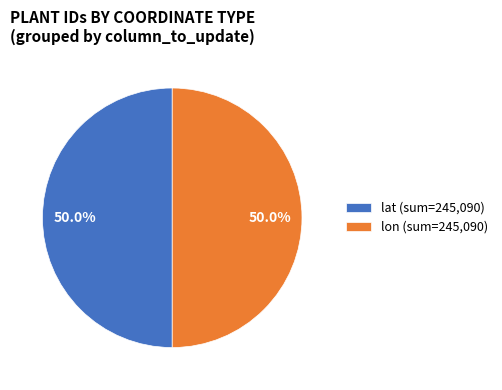

Approximately how many times larger is the value at lat (sum=245,090) compared to lon (sum=245,090)?

1.0